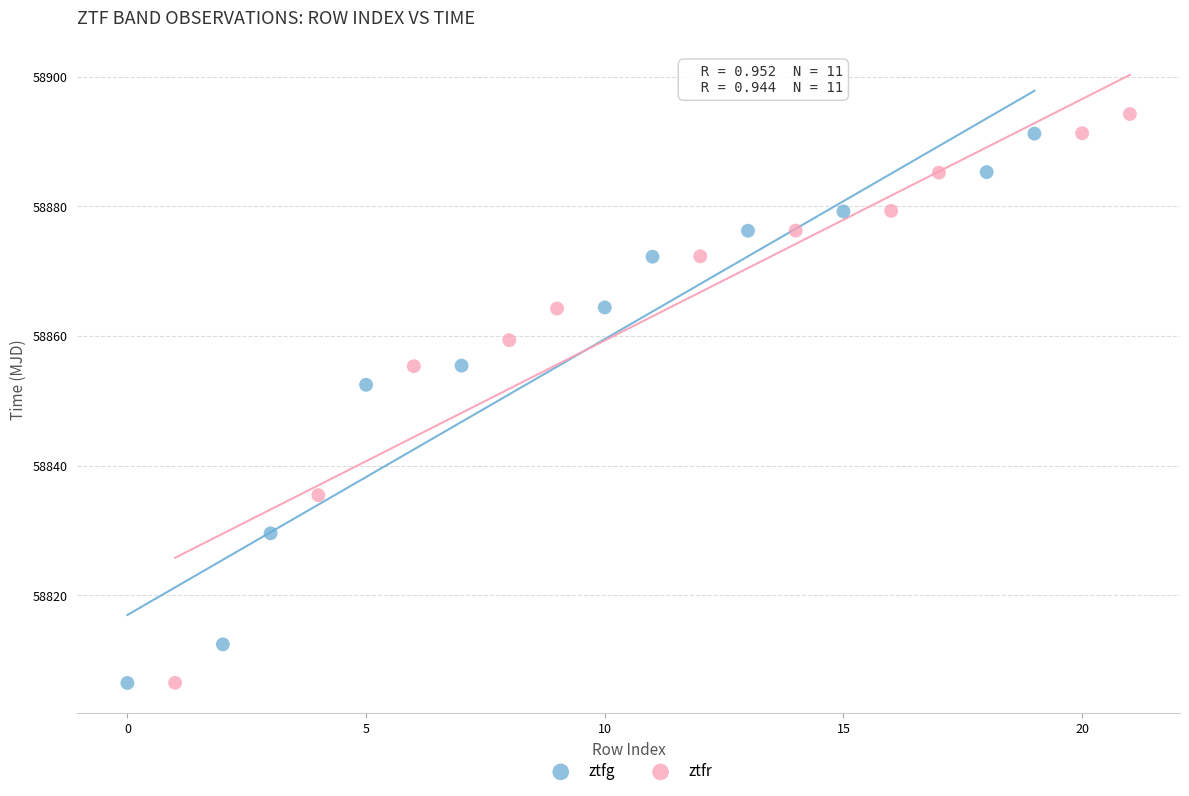

Which series has the widest spread of Y values?

ztfr